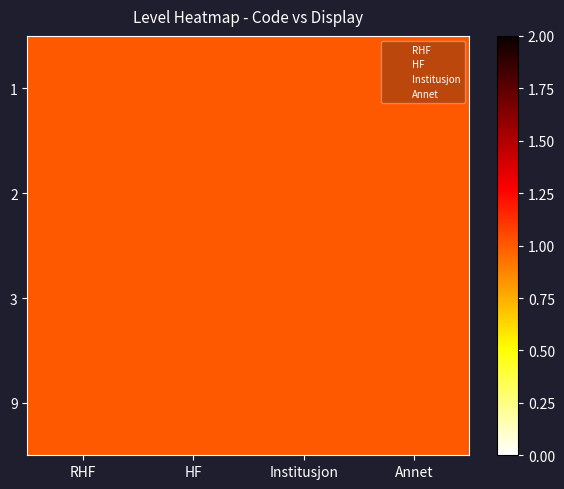

Which series has the largest range (max minus min)?

RHF